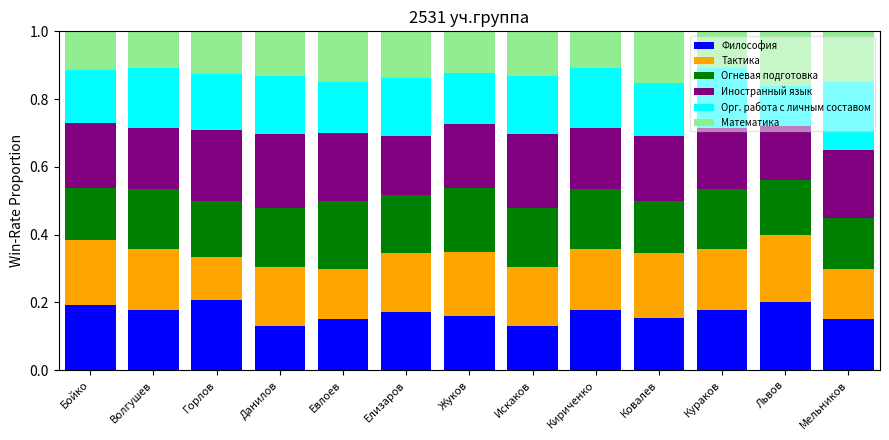

What is the sum of the Философия values at Жуков and Бойко?

0.4